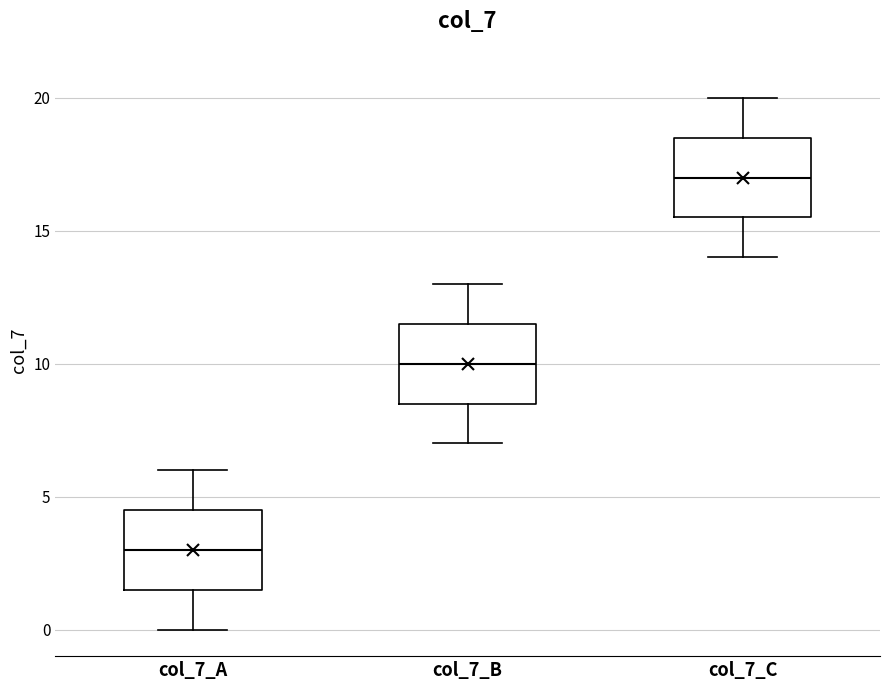

Reading left to right, read every box against the y-axis: the position of its median line, the range the box covers, and the ends of its whiskers. The values are not printed on the chart, so give them approximately, as read against the axis.

col_7_A: median 3.0, box 1.5 to 4.5, whiskers 0.0 to 6.0
col_7_B: median 10.0, box 8.5 to 11.5, whiskers 7.0 to 13.0
col_7_C: median 17.0, box 15.5 to 18.5, whiskers 14.0 to 20.0